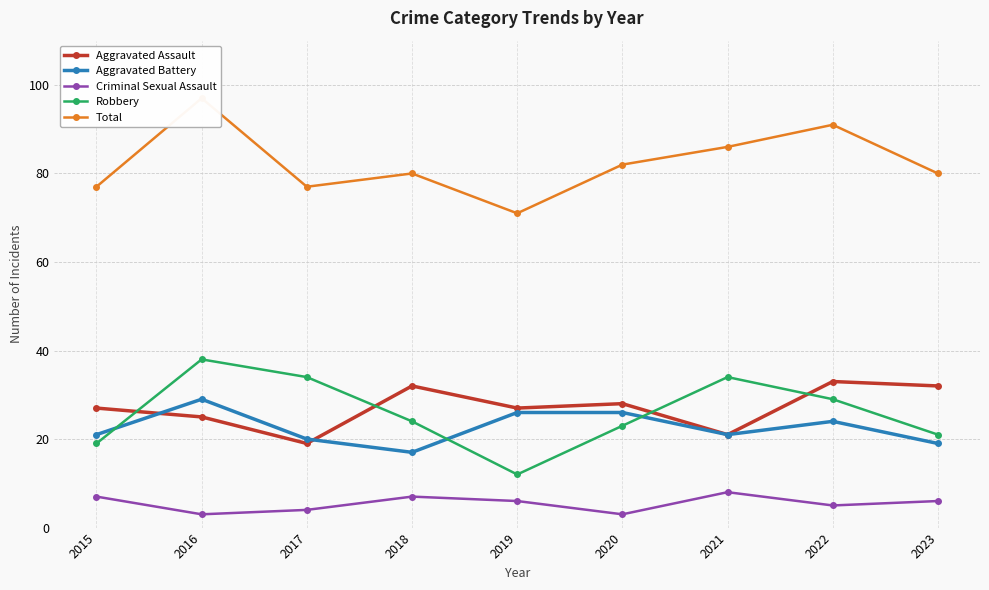

How many data points in Aggravated Assault are above 27?

4